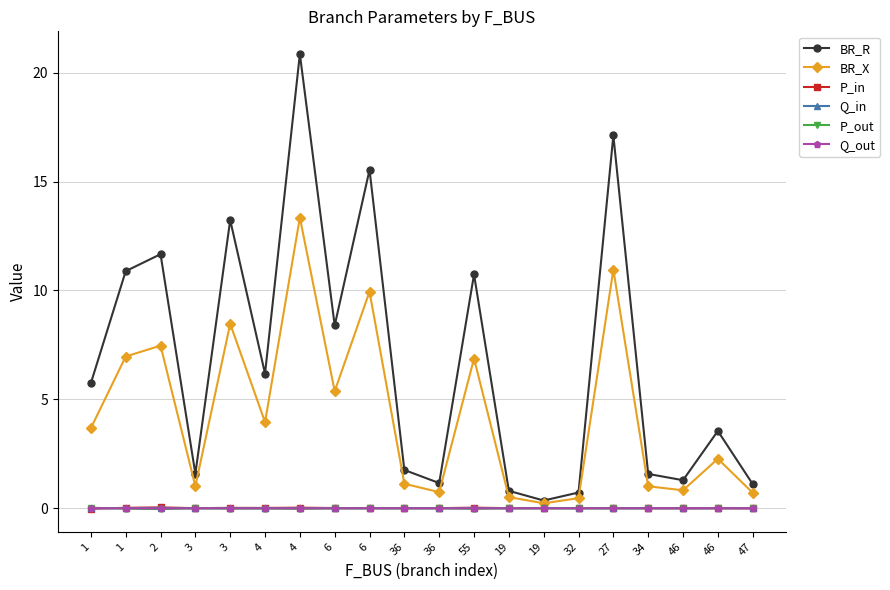

What are all the series names shown in the legend?

BR_R, BR_X, P_in, Q_in, P_out, Q_out